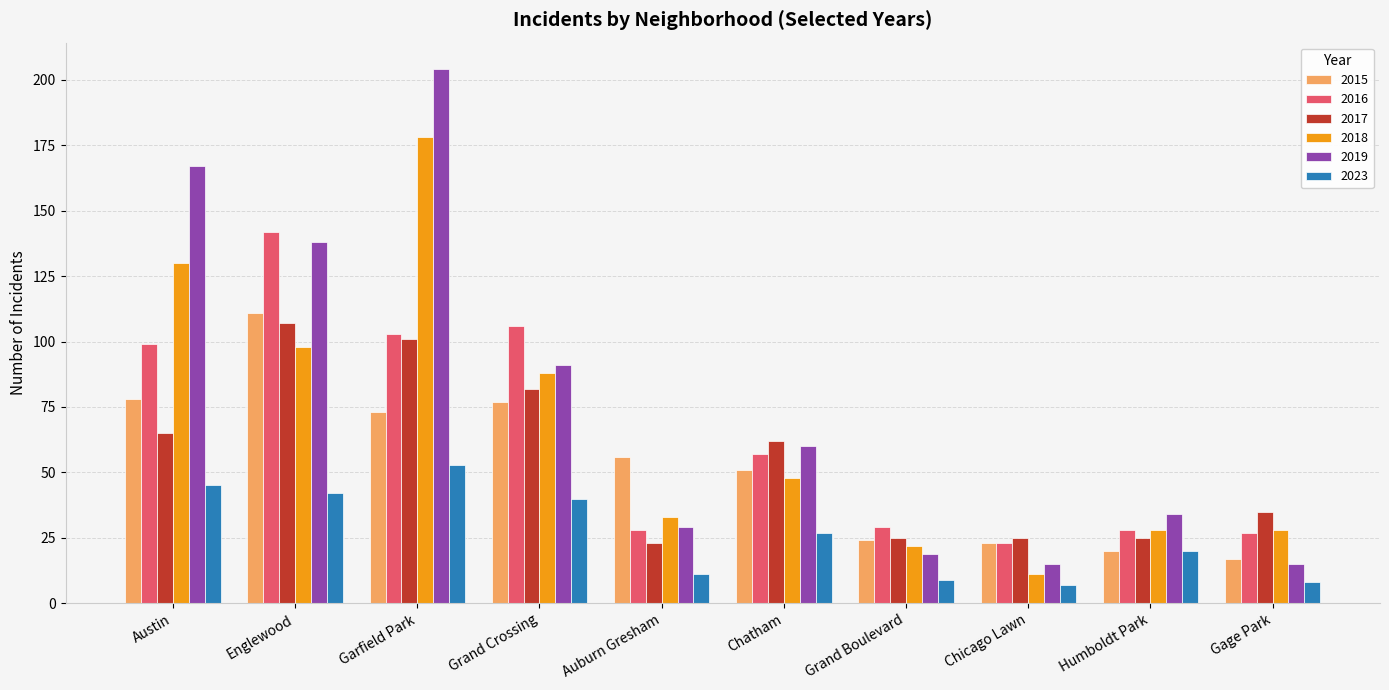

What is the label of the 1st bar from the left?

Austin